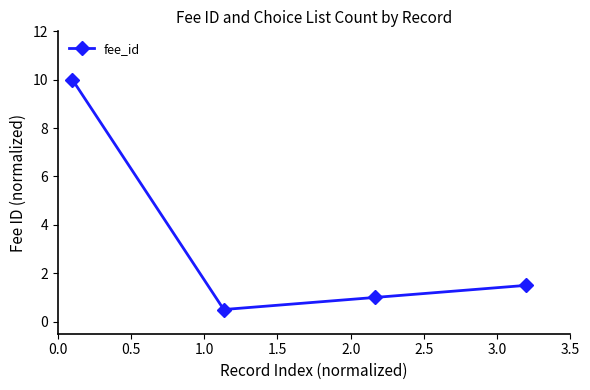

True or false: there are more than 1 points higher than both neighbors.

False